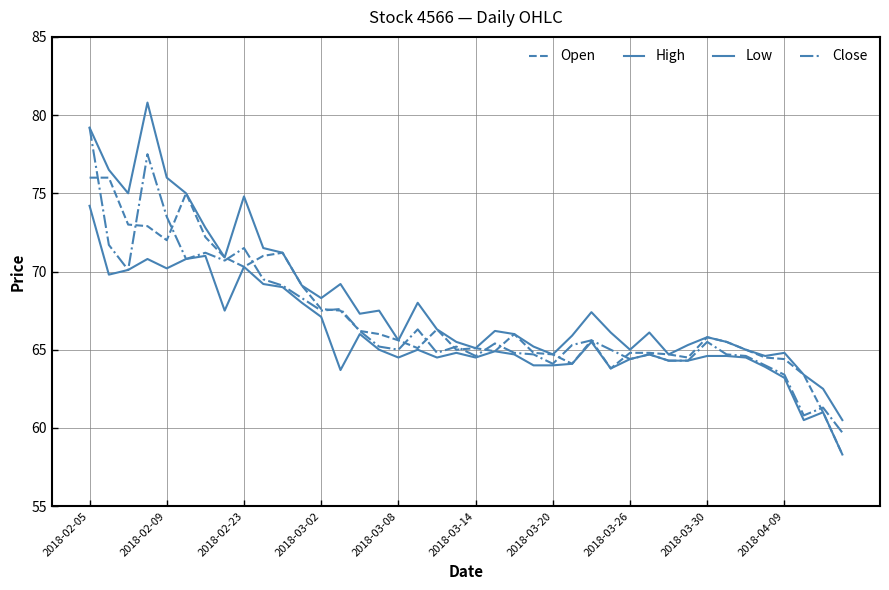

True or false: Close and High intersect in this chart.

False